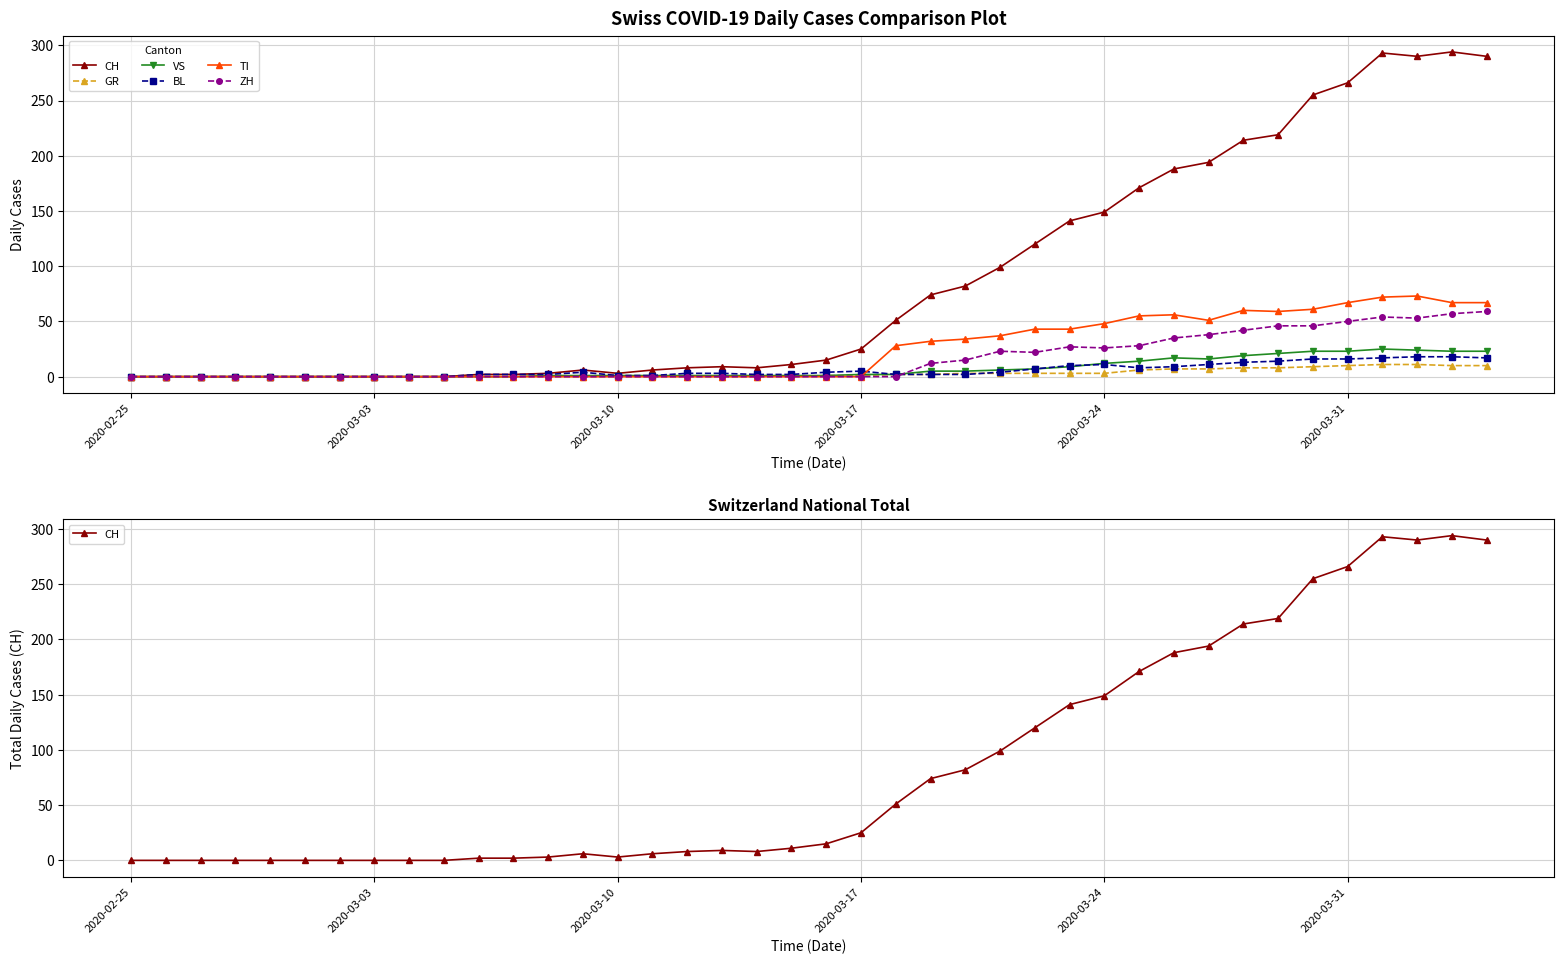

True or false: GR has a value of 4 at 2020-03-17.

False